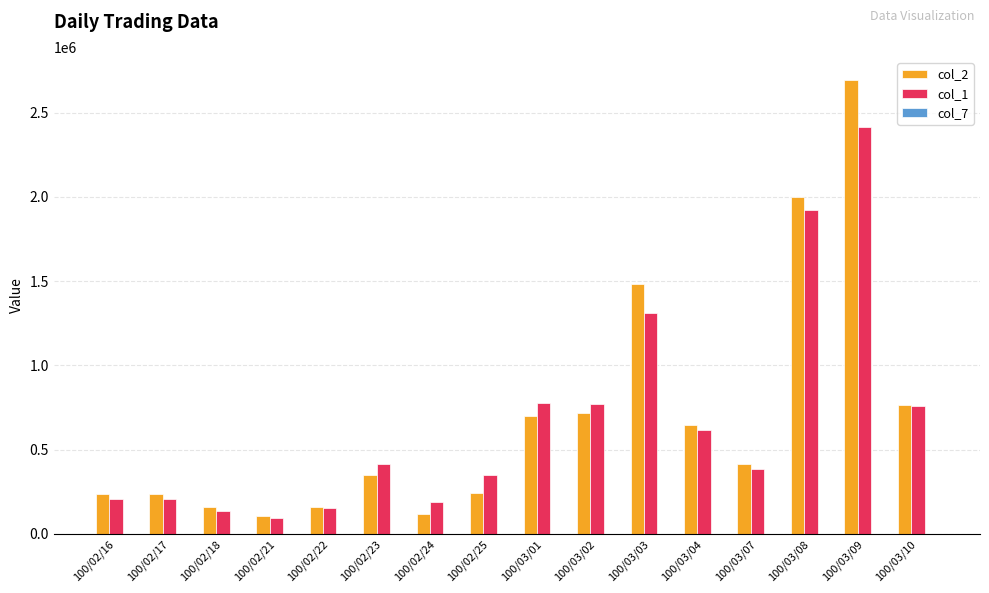

How many groups of bars are there?

16